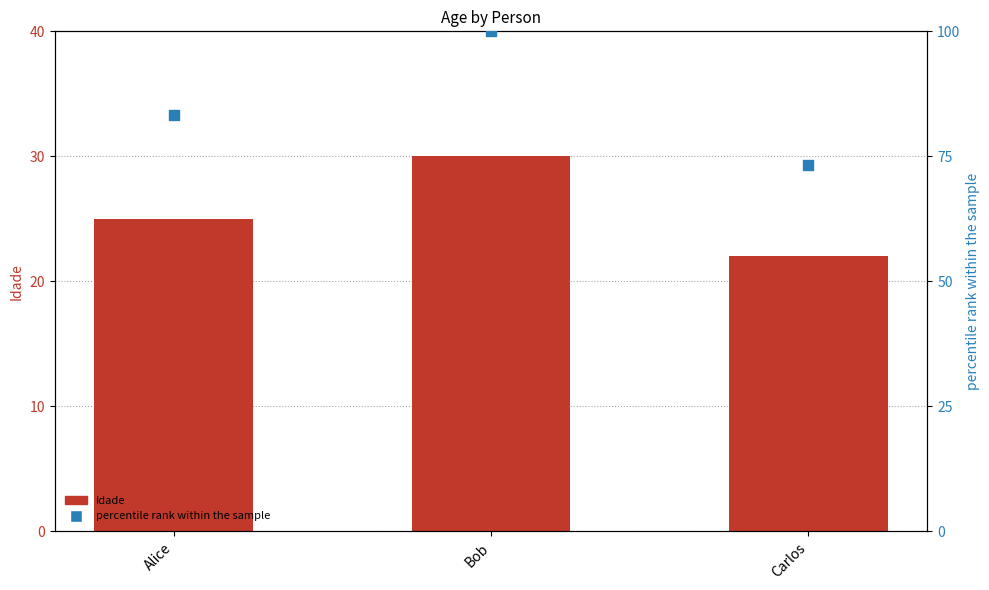

What are all the series names shown in the legend?

Idade, percentile rank within the sample